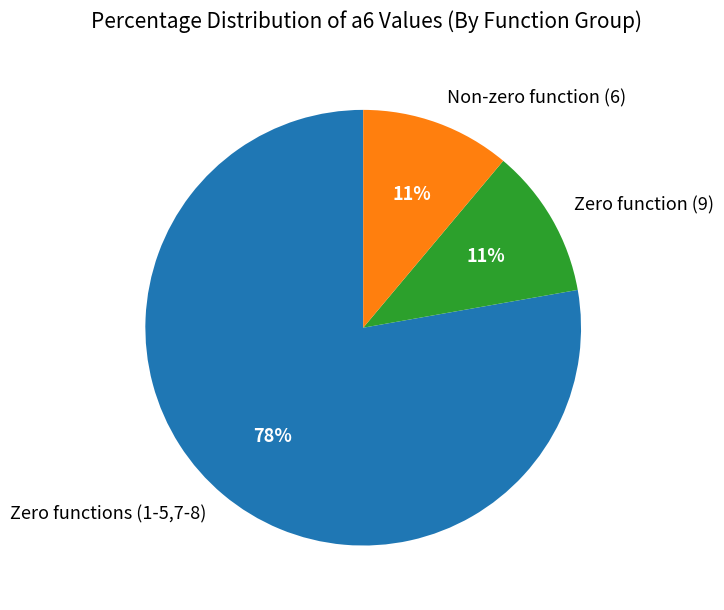

The Non-zero function (6) slice represents 11% of the pie. True or false?

True